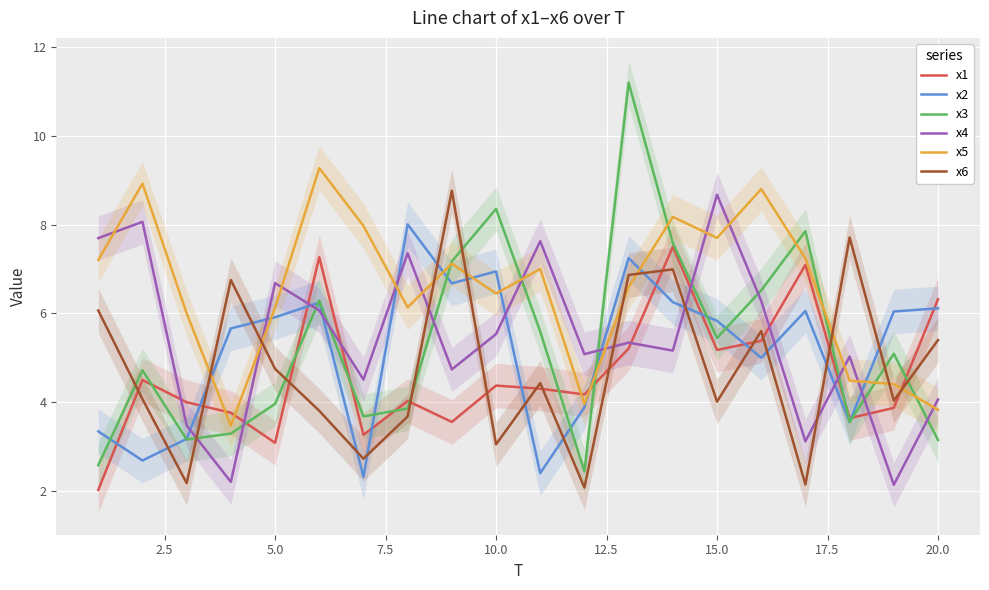

How many interior local peaks does the x6 series have?

6